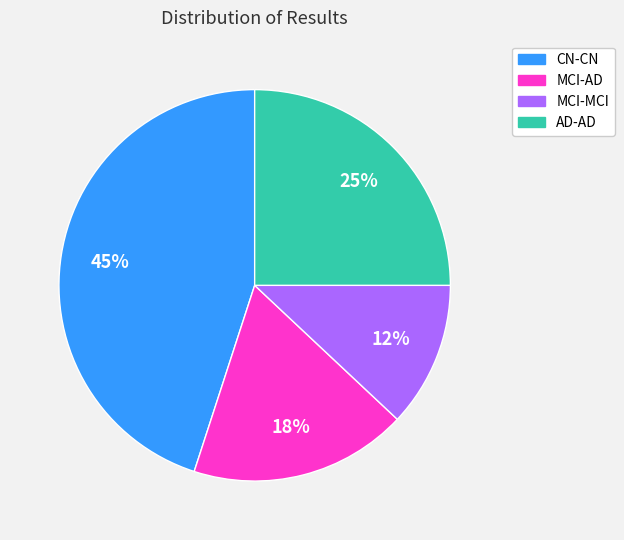

Which slice is the smallest?

MCI-MCI